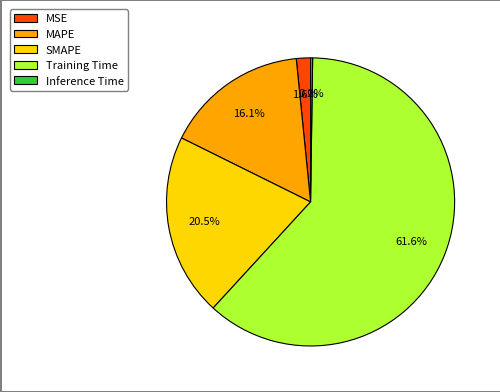

Do SMAPE and MAPE together represent more than half of the pie?

No